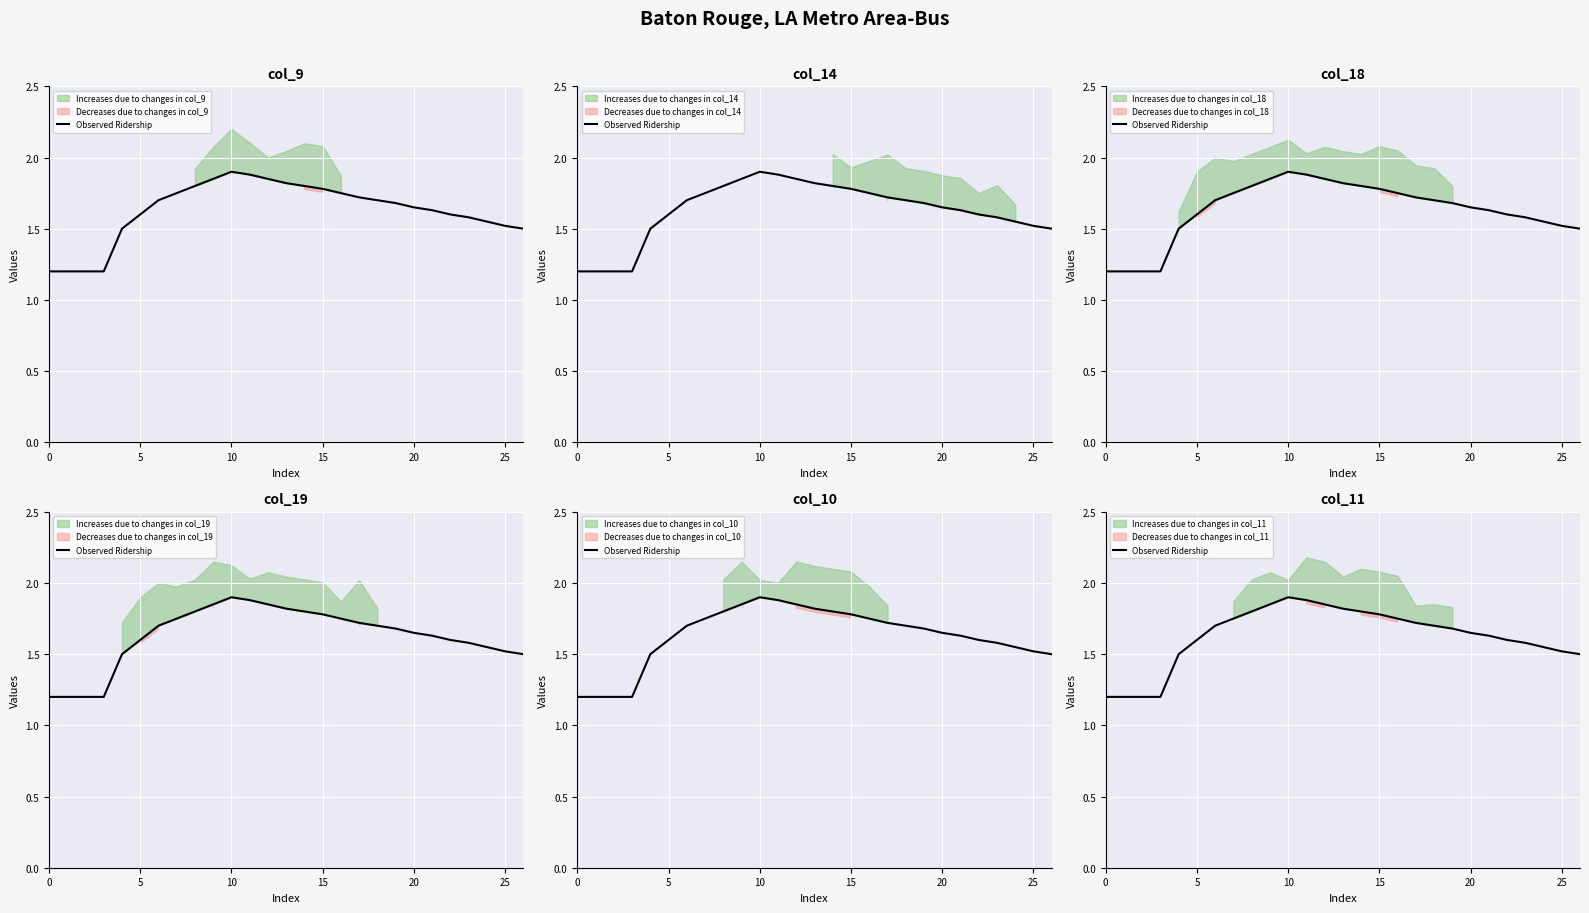

Approximately how many times larger is the value at 23 compared to 20?

1.0